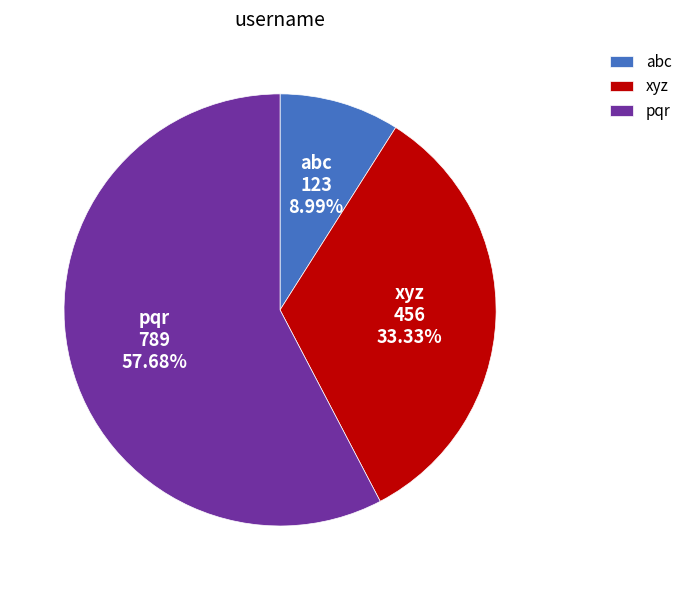

To the nearest percent, what portion does abc represent?

9%